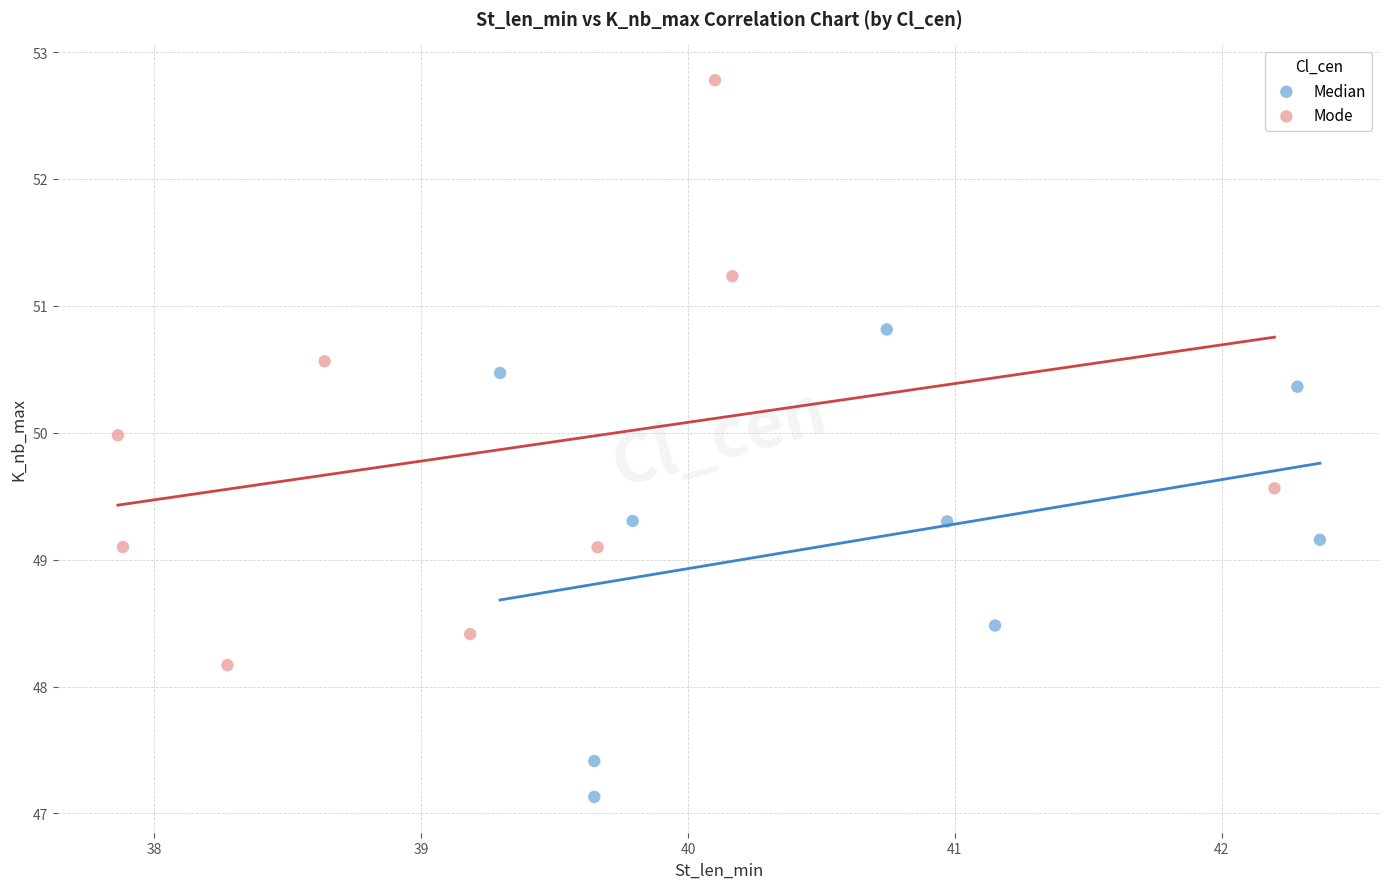

Which series has the widest spread of Y values?

Mode